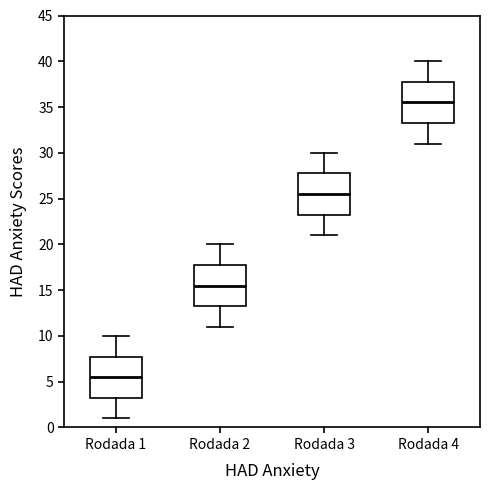

Reading left to right, read every box against the y-axis: the position of its median line, the range the box covers, and the ends of its whiskers. The values are not printed on the chart, so give them approximately, as read against the axis.

Rodada 1: median 5.5, box 3.5 to 8.0, whiskers 1.0 to 10.0
Rodada 2: median 15.5, box 13.5 to 18.0, whiskers 11.0 to 20.0
Rodada 3: median 25.5, box 23.5 to 28.0, whiskers 21.0 to 30.0
Rodada 4: median 35.5, box 33.5 to 38.0, whiskers 31.0 to 40.0